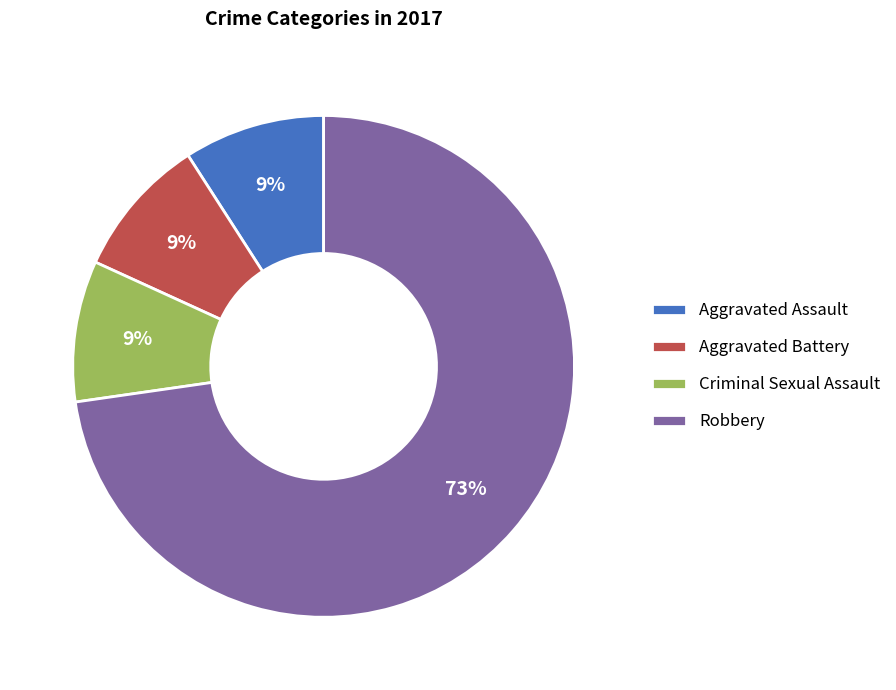

True or false: Aggravated Assault accounts for 1% of the total.

False